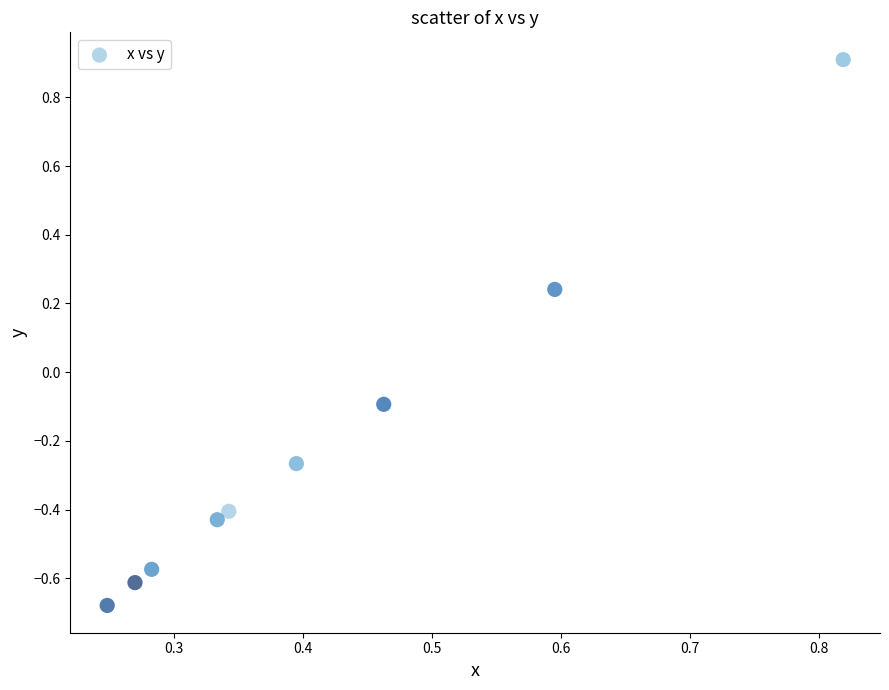

What is the range of Y values (max minus min)?

1.6